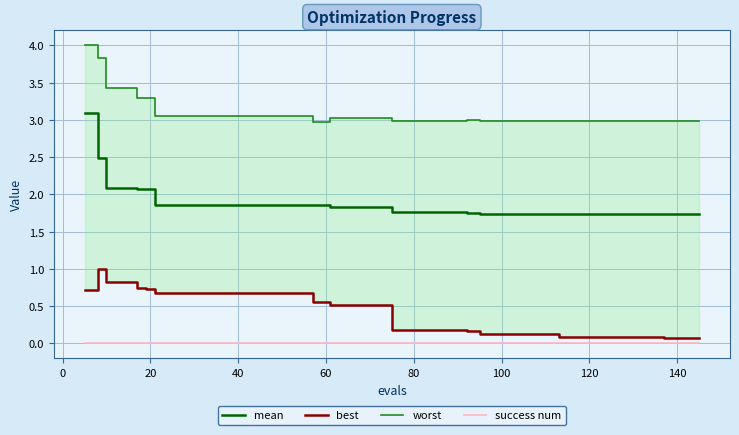

What is the greatest value displayed?

4.0